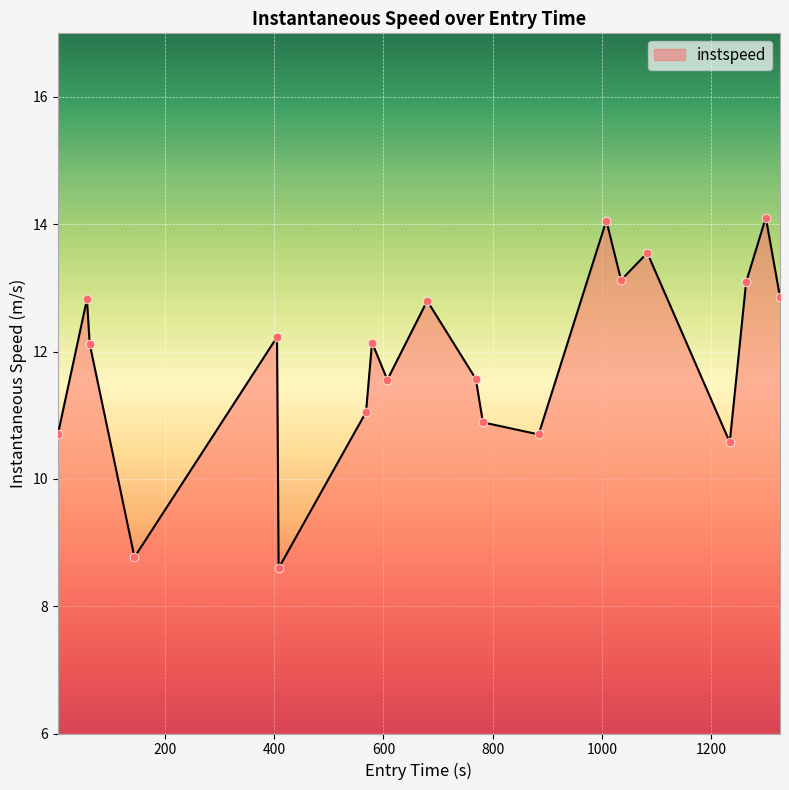

What is the difference between the maximum and minimum values?

5.5